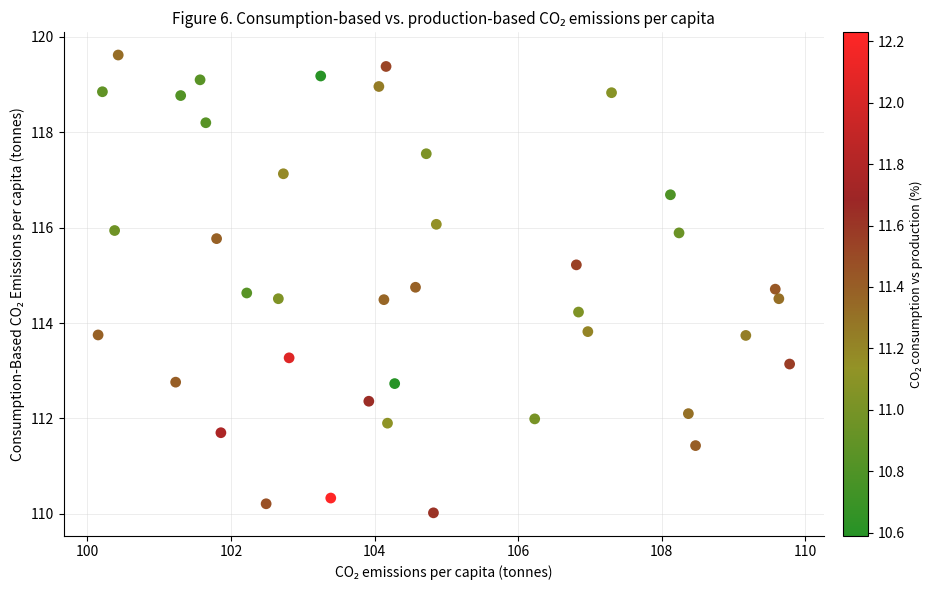

What is the range of Y values (max minus min)?

9.6